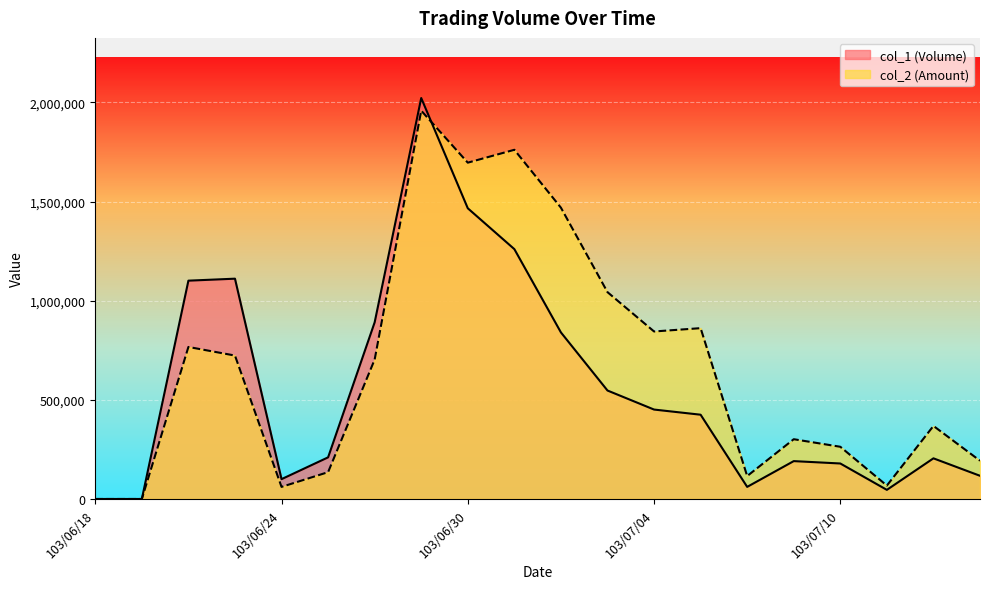

What is the difference between the second highest and second lowest values in the col_2 (Amount) series?

1761010